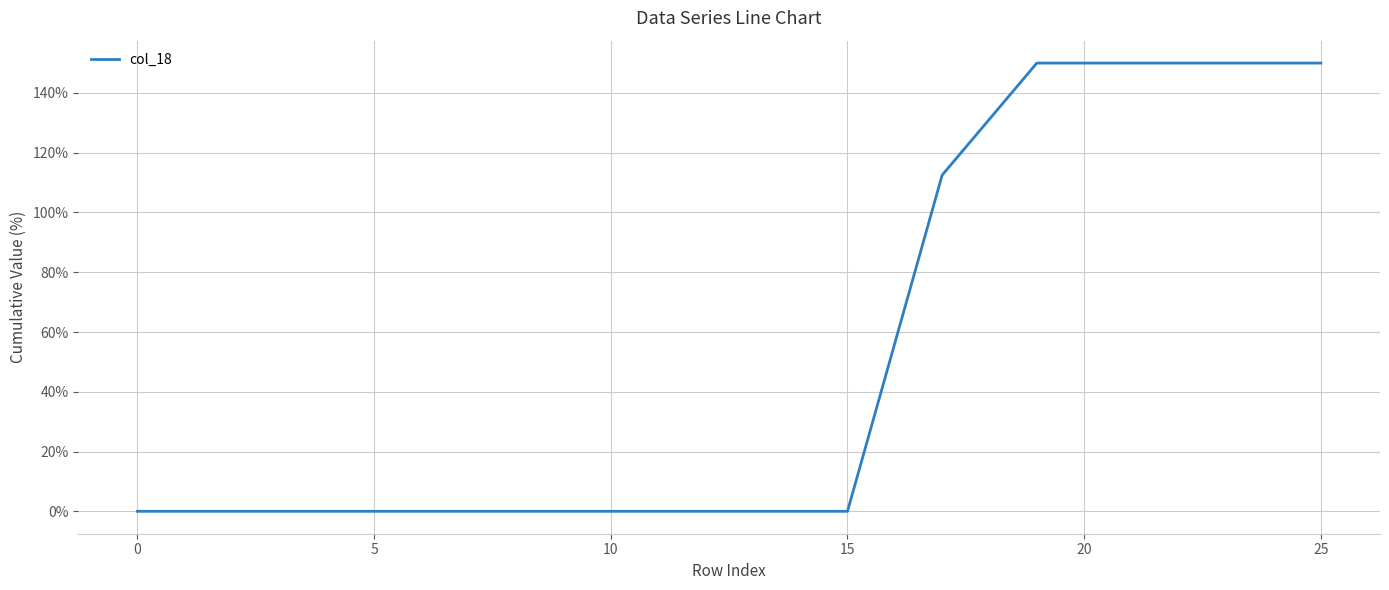

What is the sum of all values?

1350.0